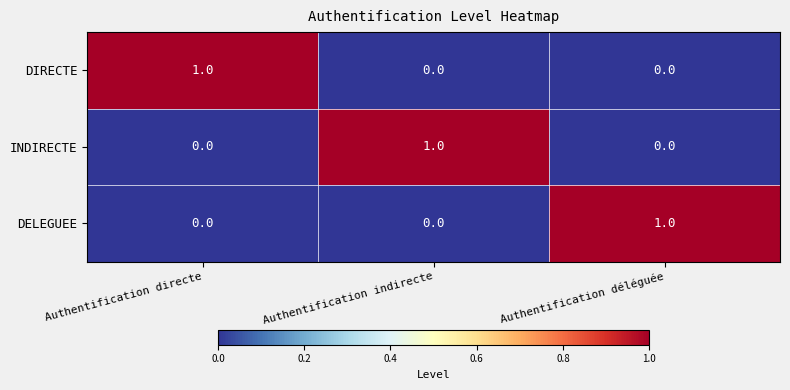

Count the DELEGUEE values in the range 0 to 1.

3